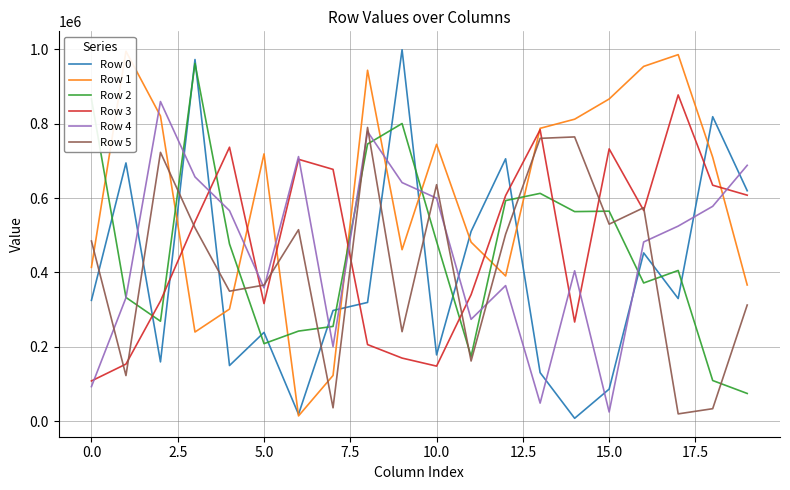

What is the value of the Row 0 point at the 6th from the left?

238900